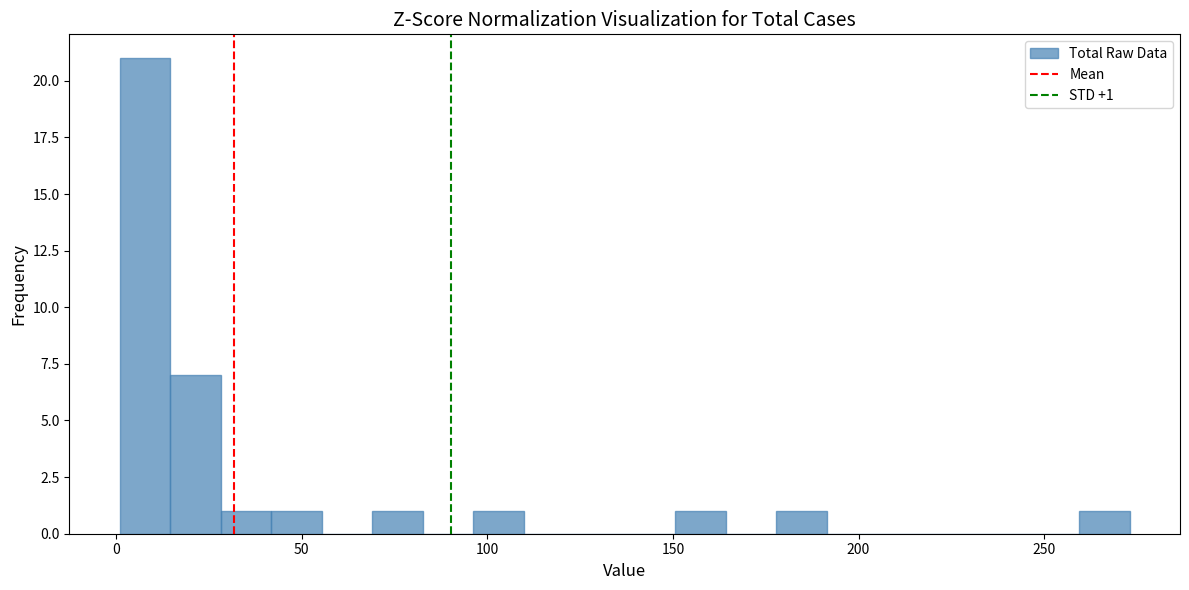

Around what value on the x-axis is the tallest bar? Give the approximate position of its centre, as read against the axis.

10